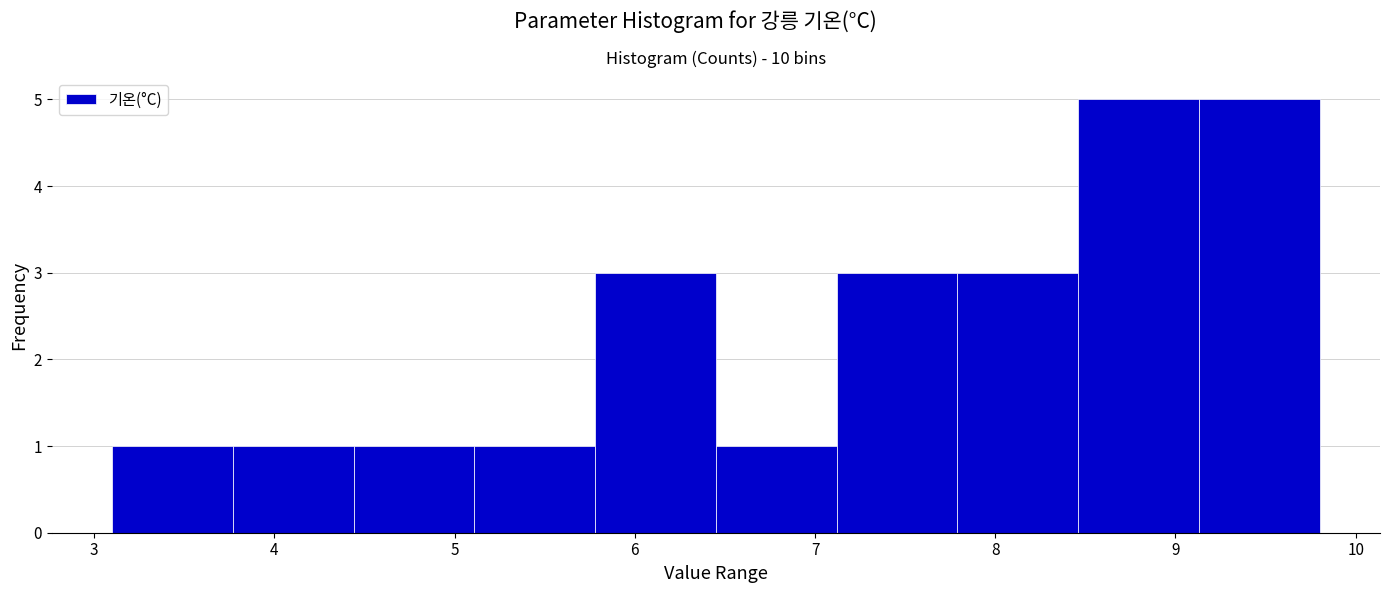

What is the height of the bar covering 5.78 to 6.45 on the x-axis? Neither the bar edges nor the heights are printed on the chart, so give them approximately, as read against the axes.

3